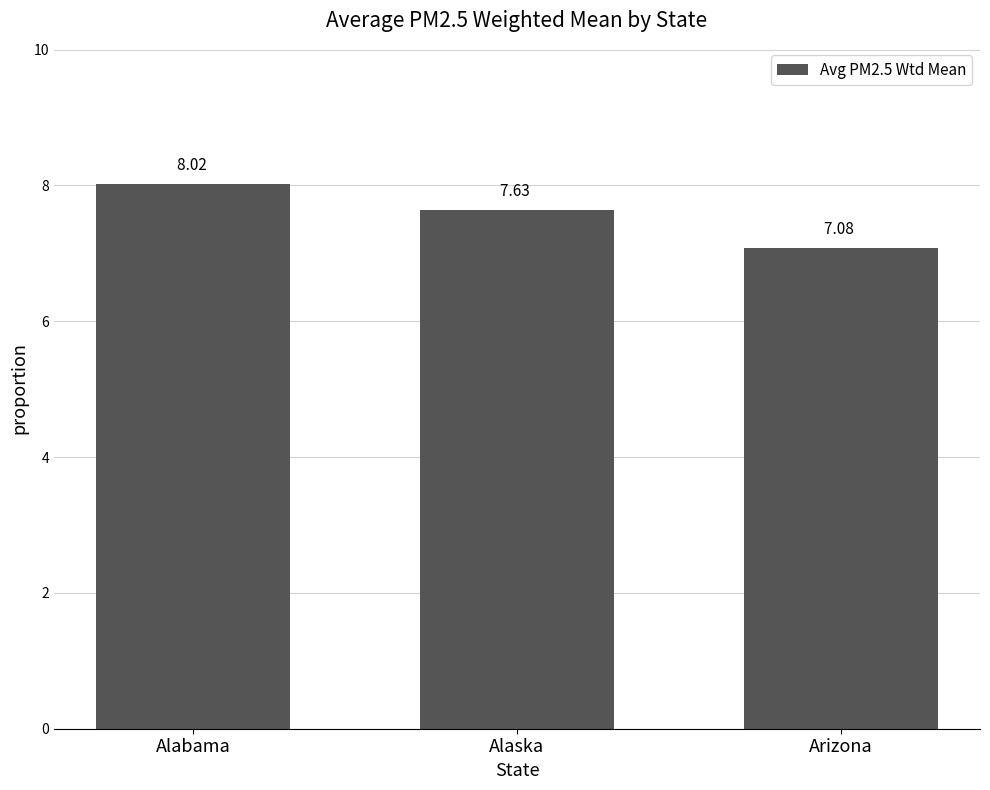

What is the label of the 3rd bar from the right?

Alabama